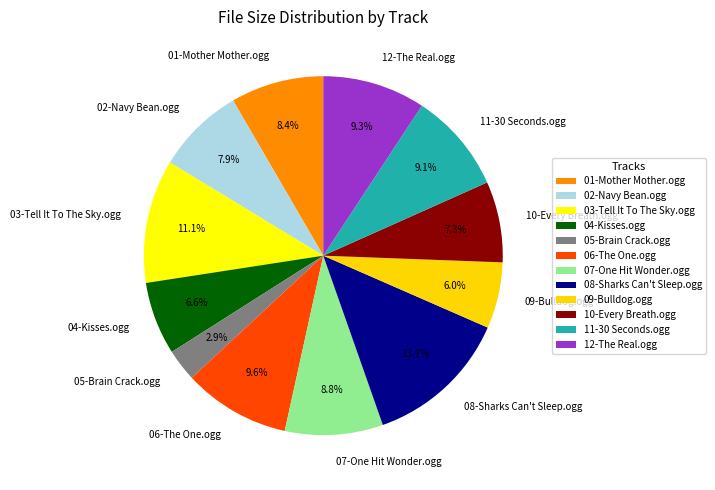

Is 10-Every Breath.ogg the majority of the pie?

No